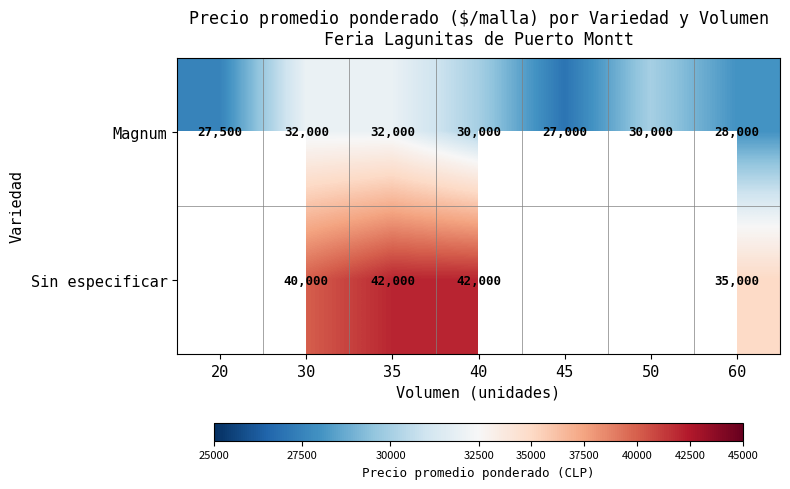

What is the average value of the Magnum series?

29500